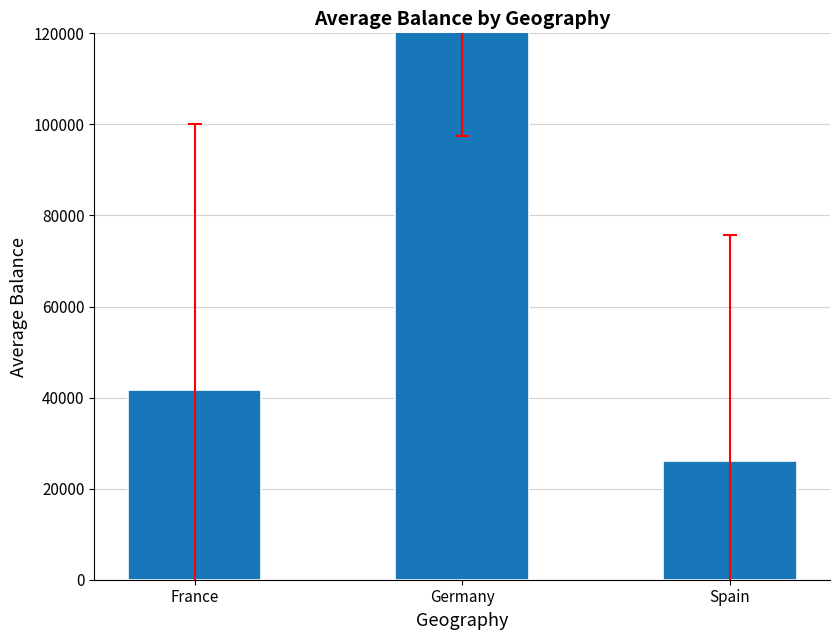

Are the bars horizontal?

No